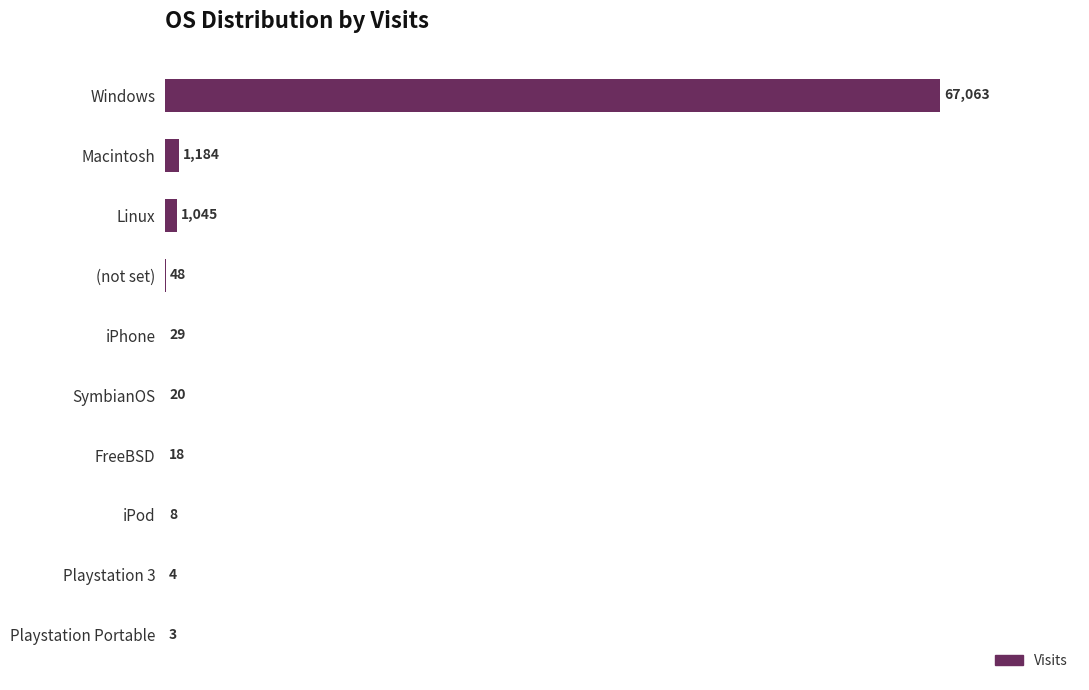

Are the bars horizontal?

Yes